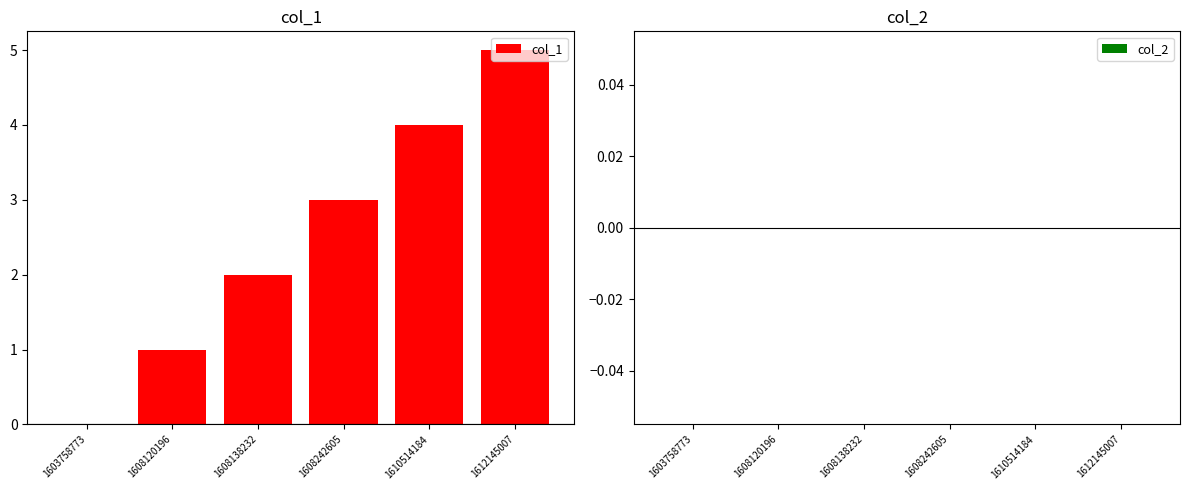

Which label corresponds to the largest value in the chart?

1612145007